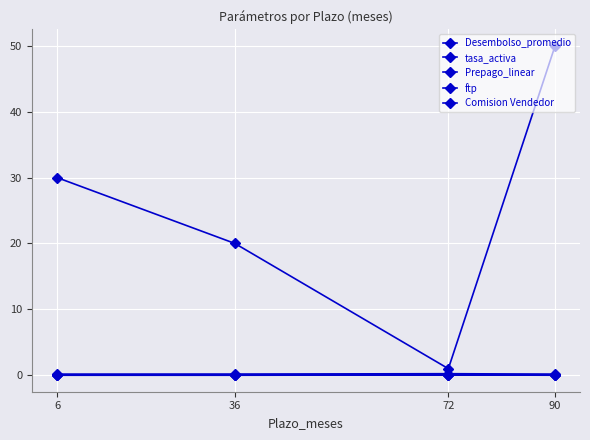

At which category is the sum across all series the highest?

90